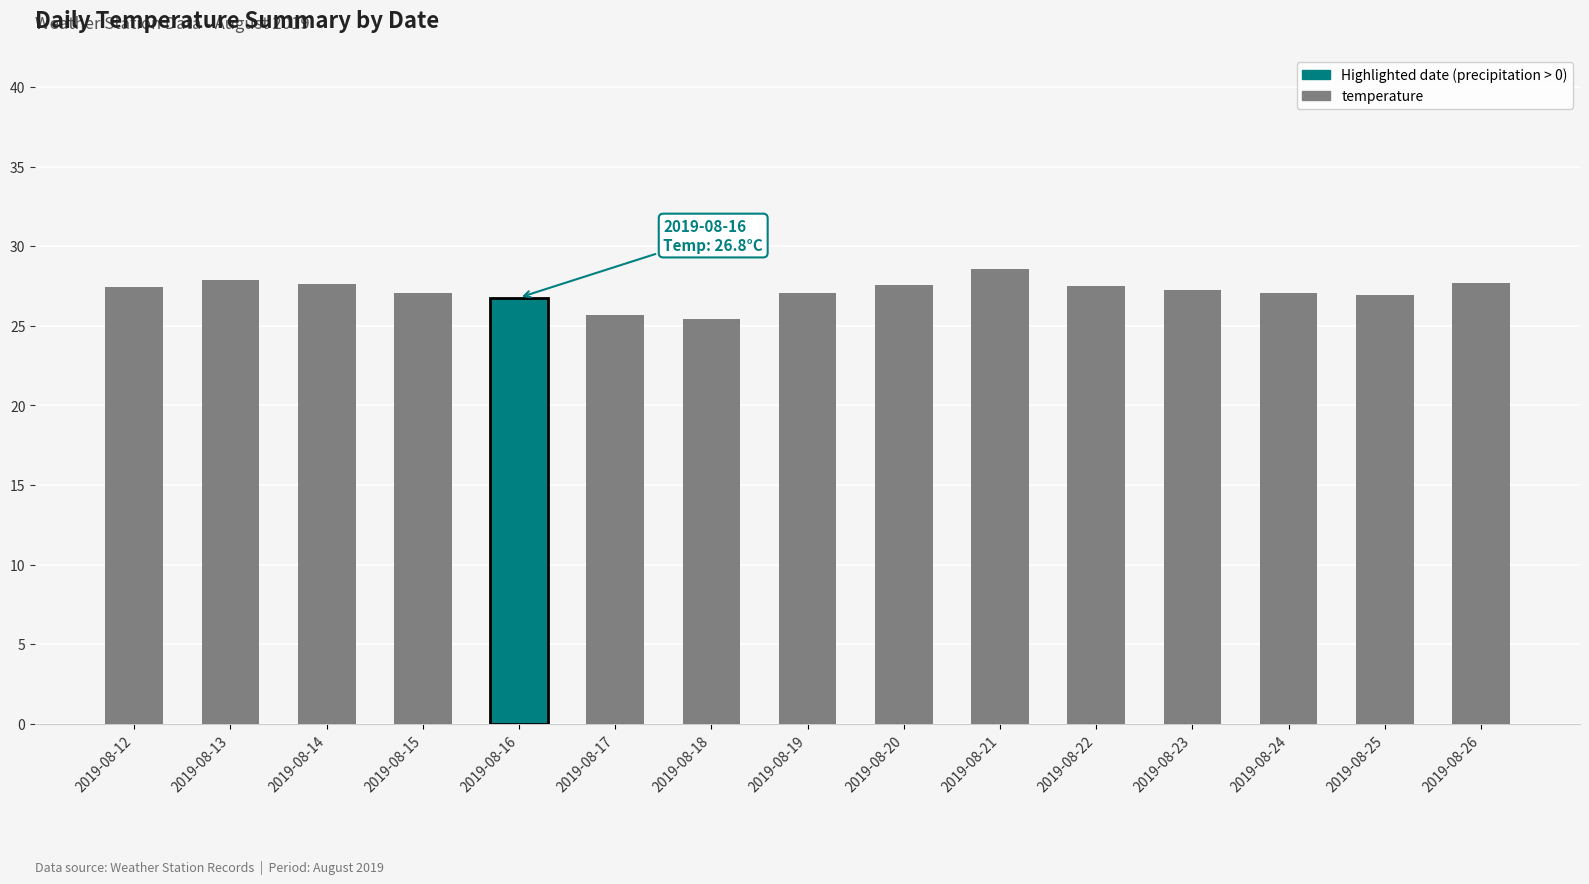

What is the value of the 3rd bar from the left?

27.6